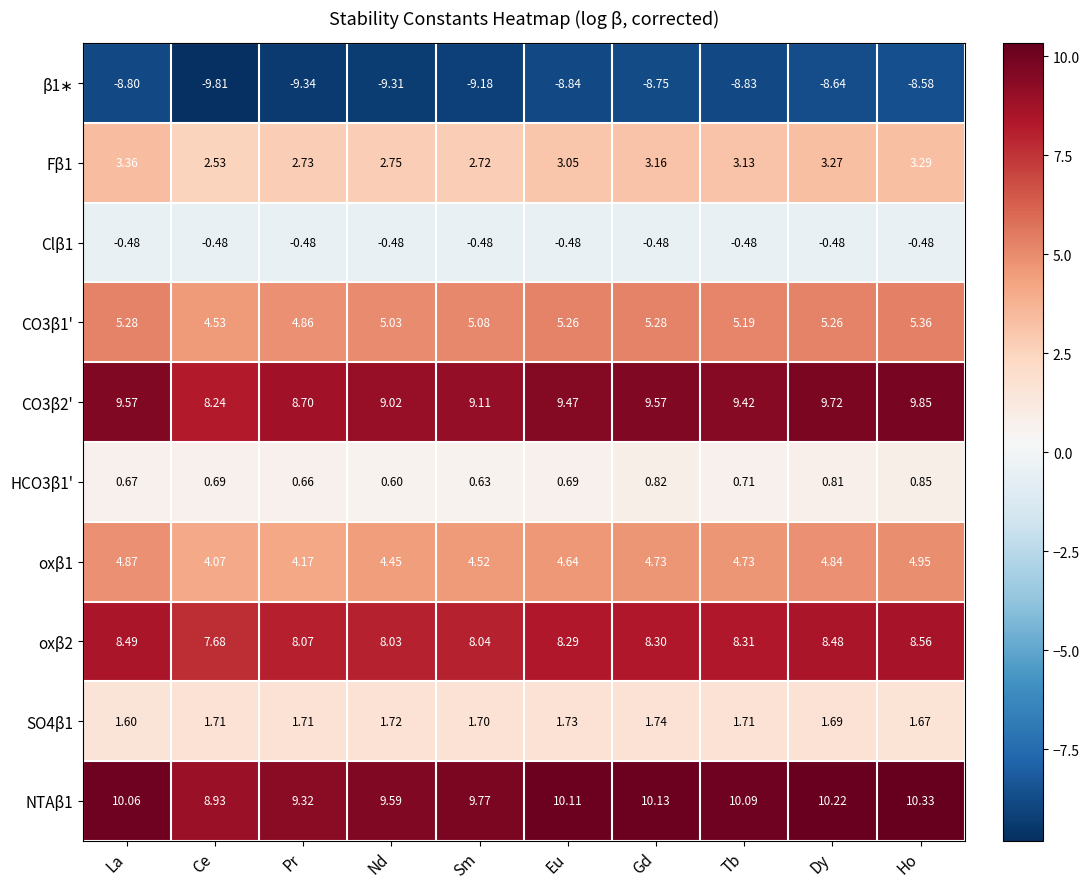

What is the smallest value displayed?

-9.8